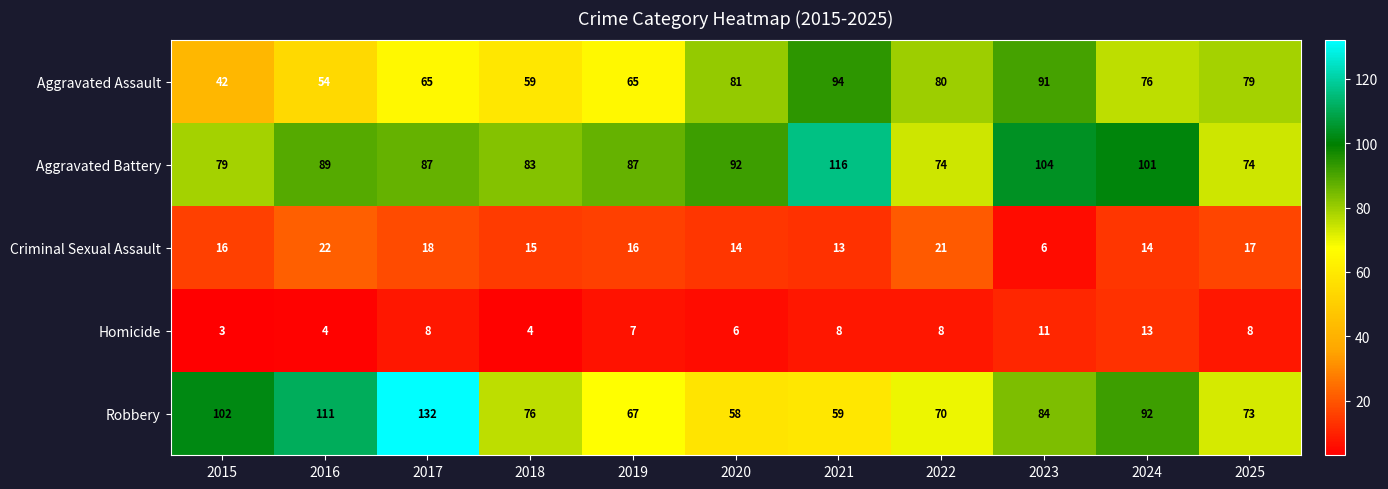

Which series has the largest total across all categories?

Aggravated Battery